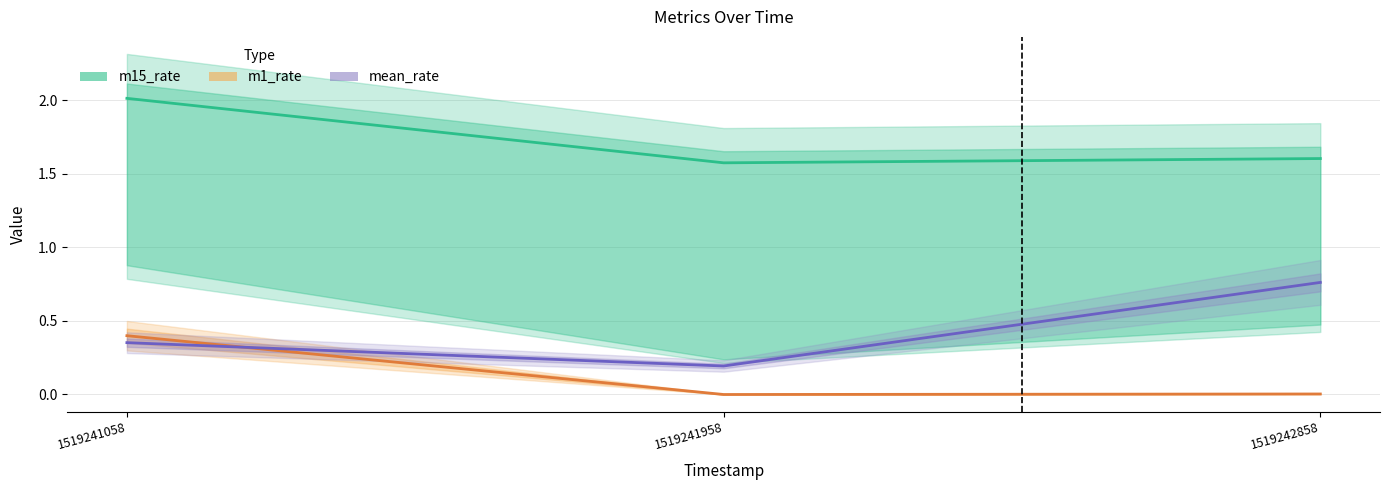

How many lines are shown in the chart?

3